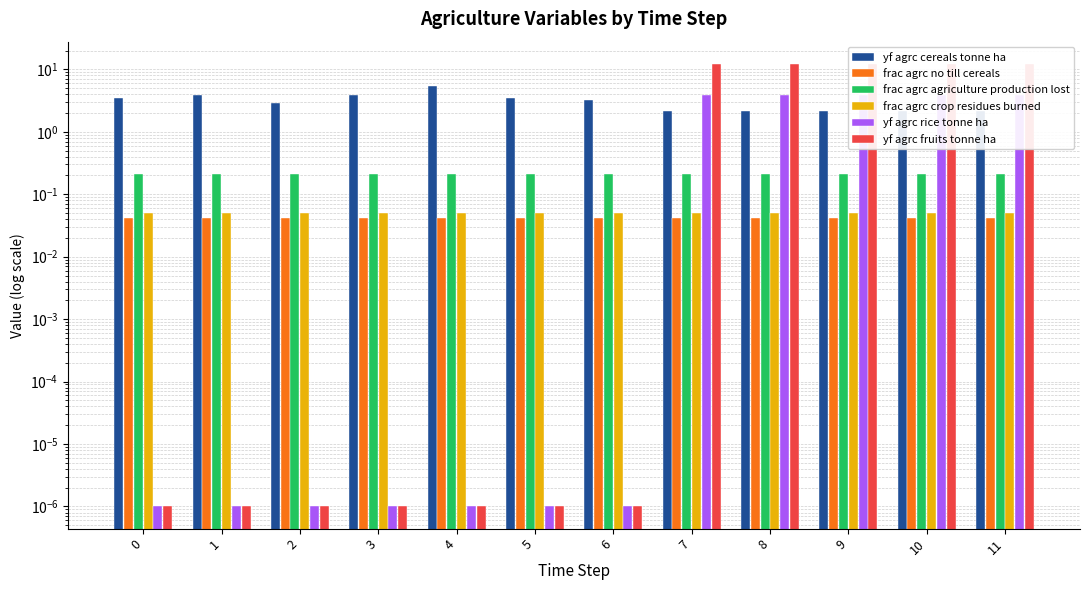

Is it true that yf agrc cereals tonne ha equals 2.2 at 8?

True